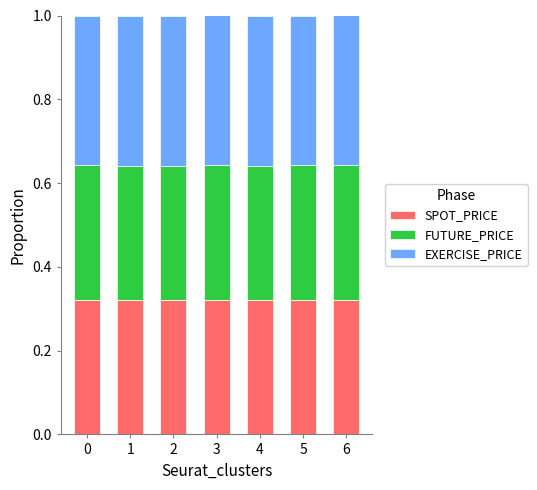

Does the chart contain stacked bars?

Yes